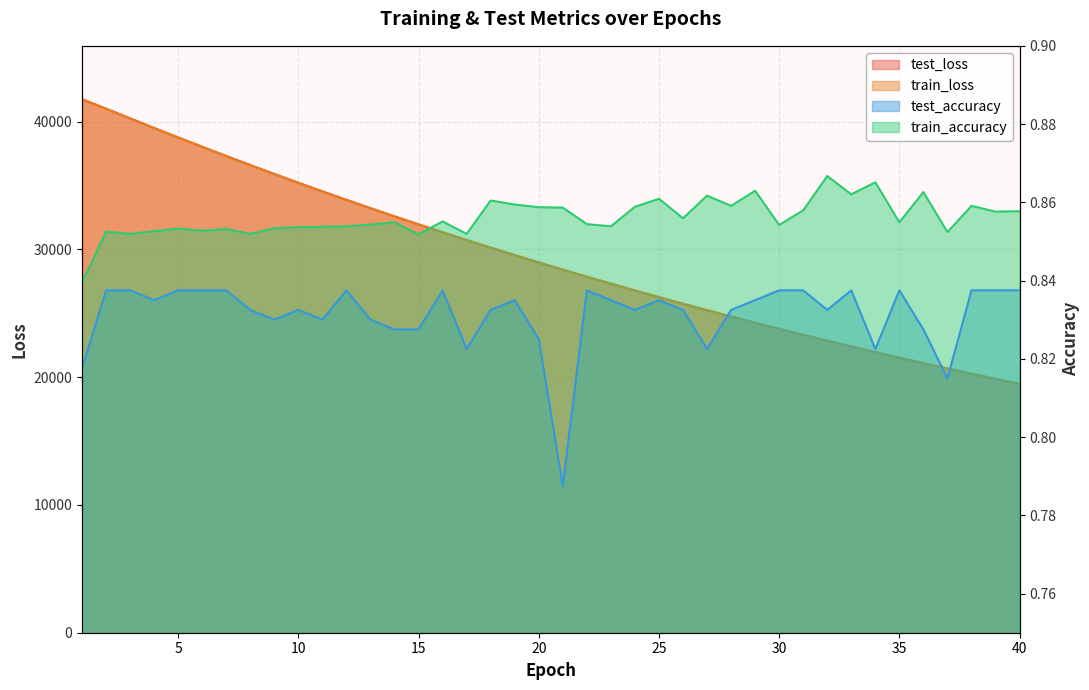

The value of train_loss at 26 is 35680.6. True or false?

False